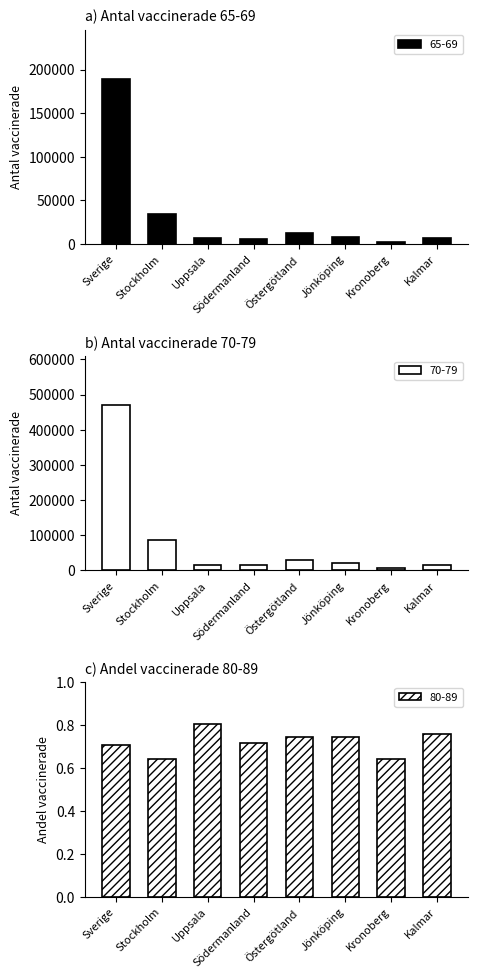

What is the sum of the 65-69 values at Stockholm and Sverige?

223784